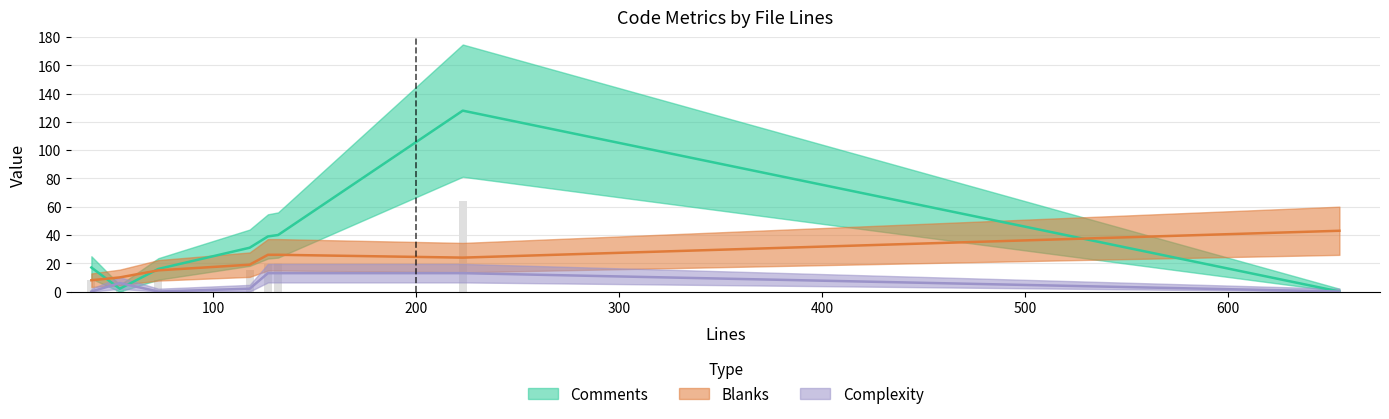

What is the sum of the Complexity values at 132 and 223?

26